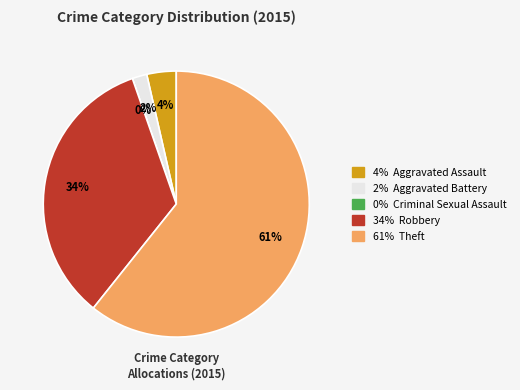

Rank the categories by value from highest to lowest.

Theft, Robbery, Aggravated Assault, Aggravated Battery, Criminal Sexual Assault